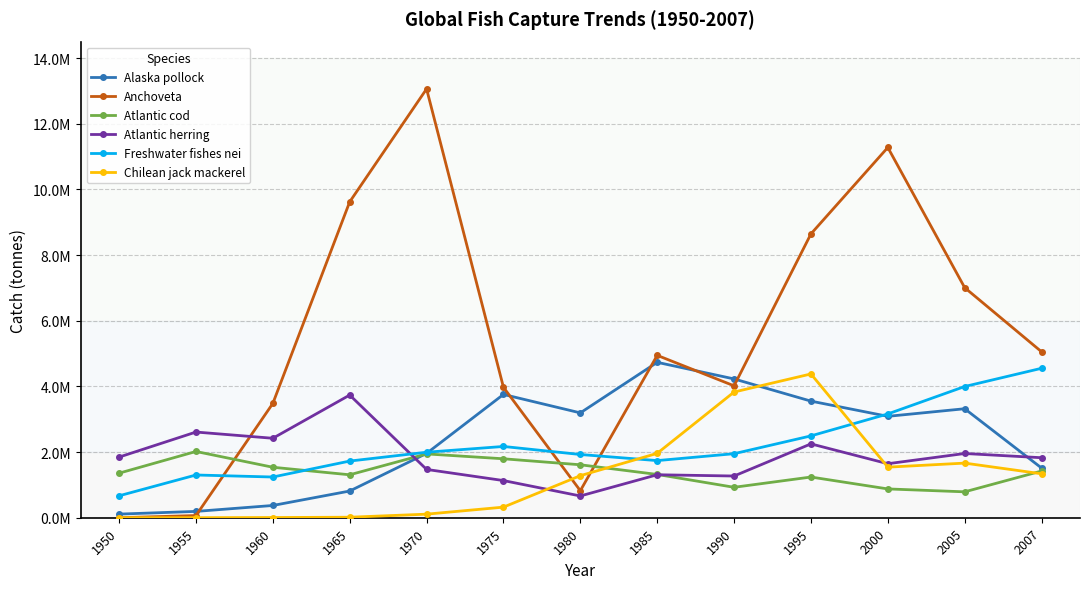

List the series in order of their peak value, lowest first.

Atlantic cod, Atlantic herring, Chilean jack mackerel, Freshwater fishes nei, Alaska pollock, Anchoveta